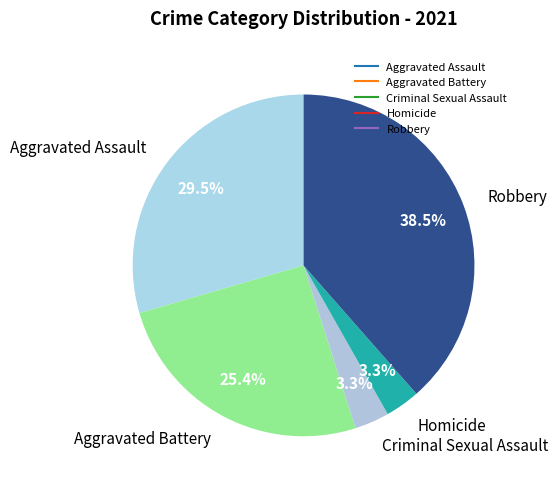

What portion of the pie excludes Aggravated Battery?

74.6%